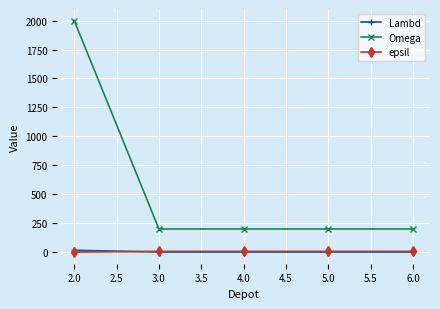

True or false: Omega and epsil intersect in this chart.

False